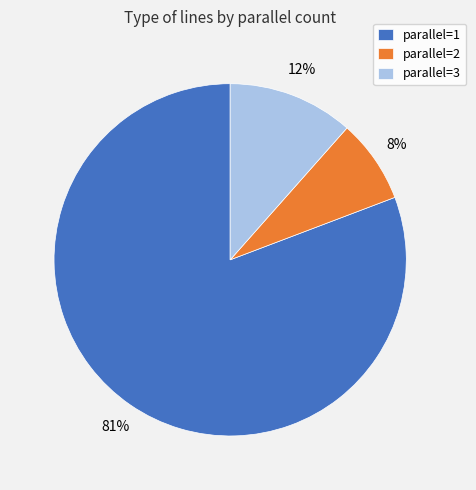

The parallel=3 slice represents 21% of the pie. True or false?

False